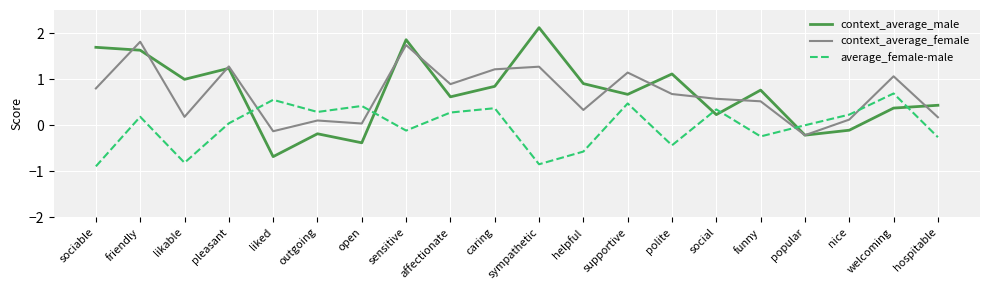

List the series in order of their peak value, highest first.

context_average_male, context_average_female, average_female-male